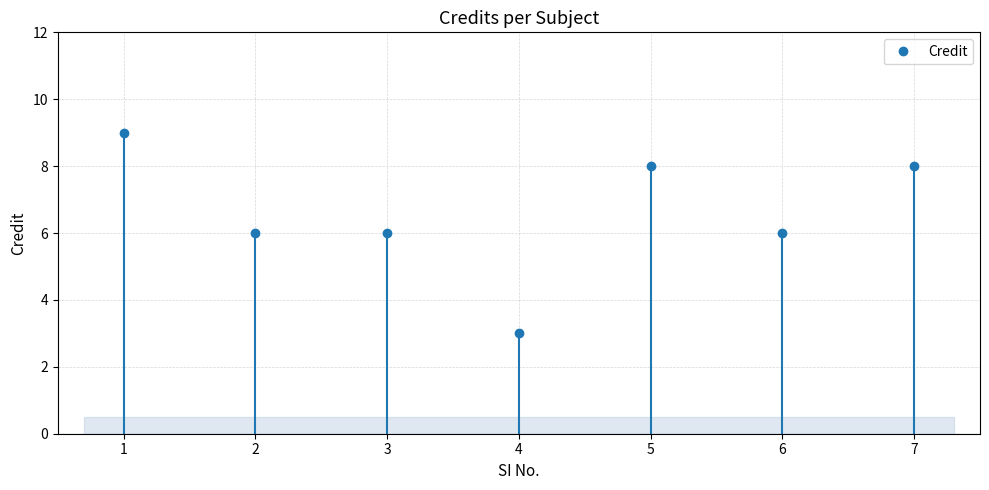

The value at 5 is 4. True or false?

False